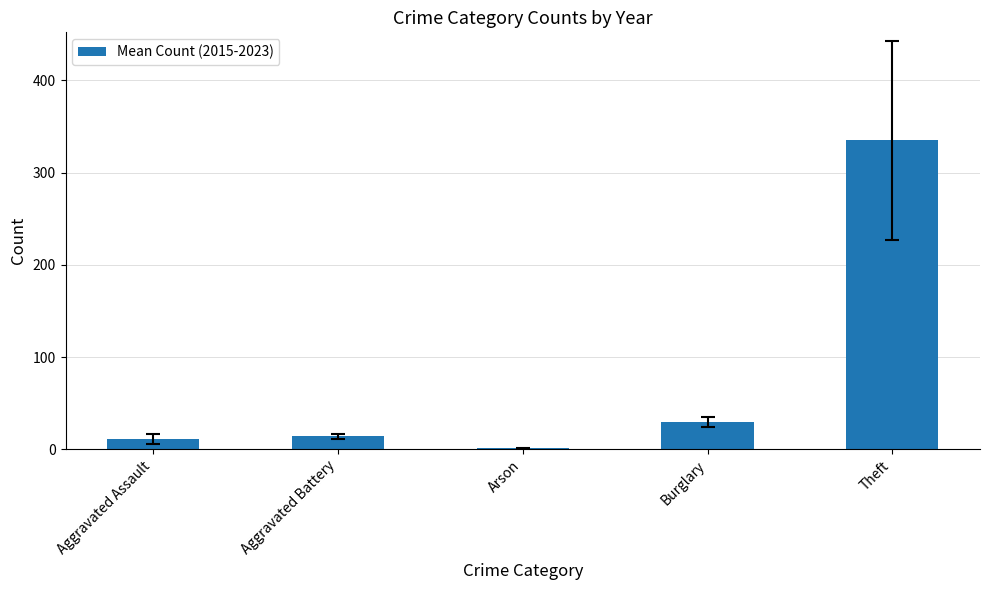

Which category has the highest value across all series?

Theft